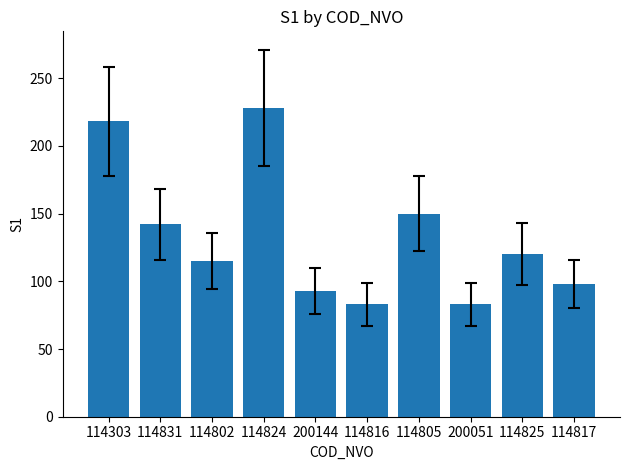

Reading left to right, what are all the values shown in this chart?

114303=218	114831=142	114802=115	114824=228	200144=93	114816=83	114805=150	200051=83	114825=120	114817=98